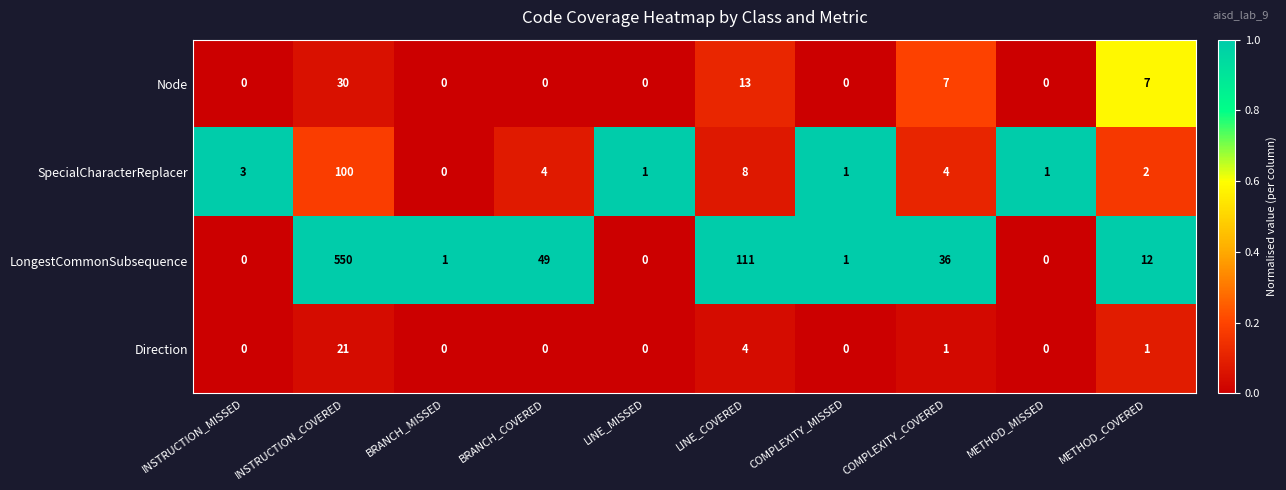

The value of Direction at LINE_COVERED is 6. True or false?

False